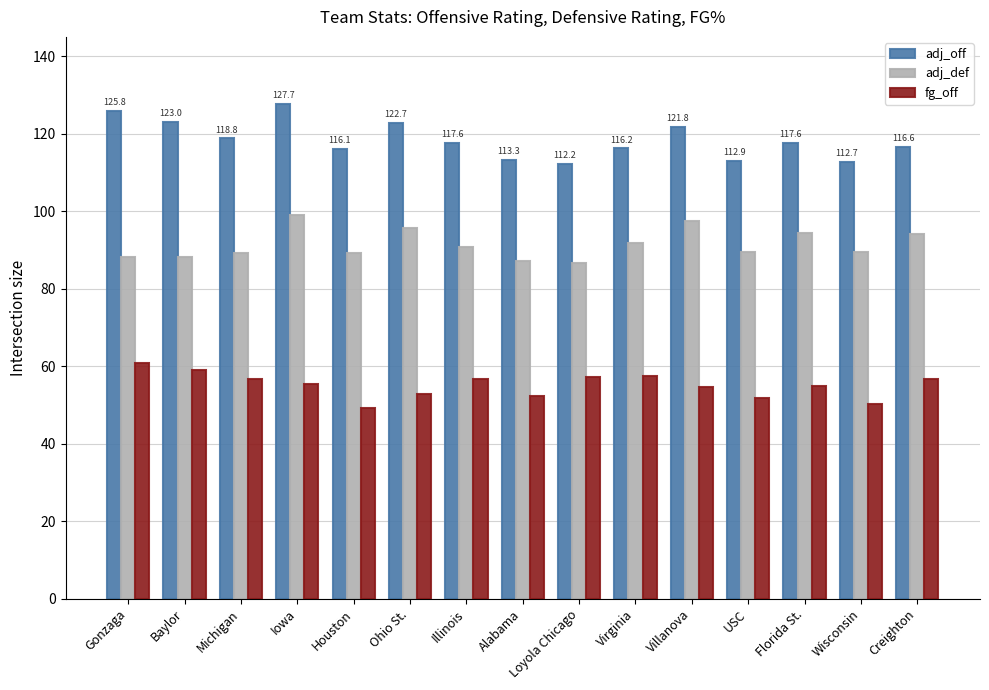

The fg_off series shows 13.3 at Alabama. True or false?

False